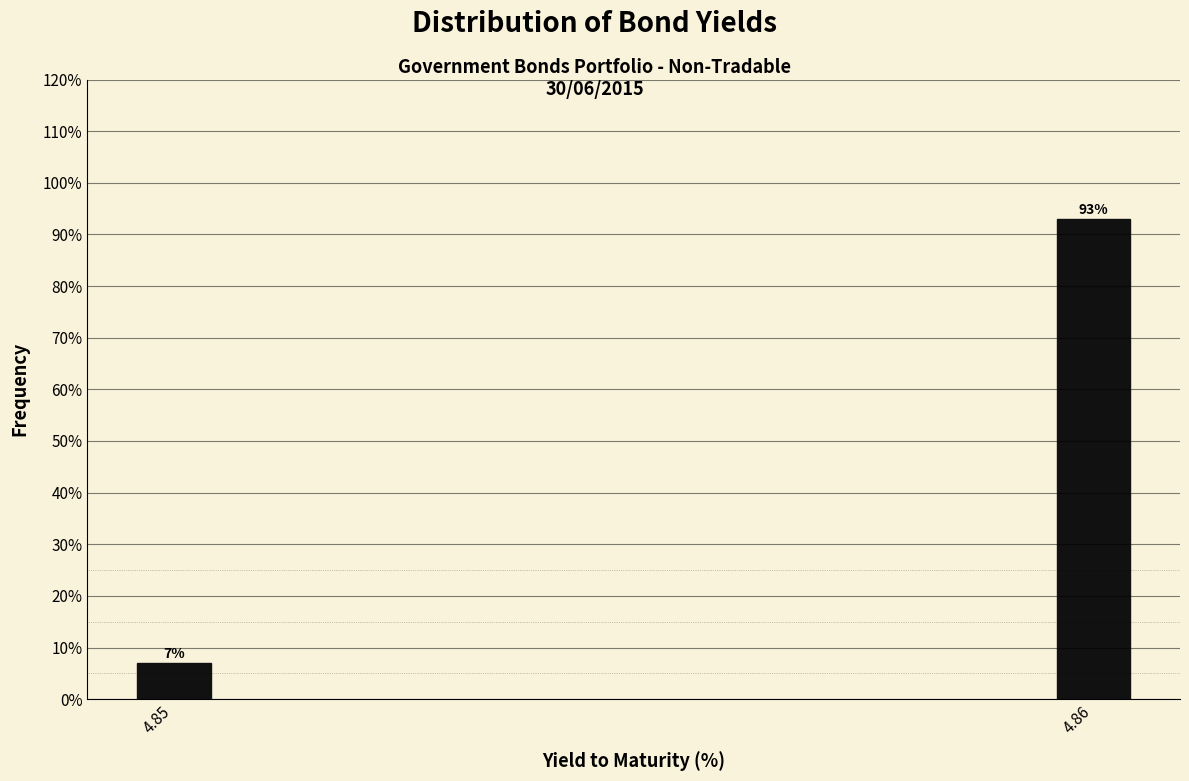

Reading right to left, list all the values displayed in this chart.

4.86=93.0	4.85=7.0